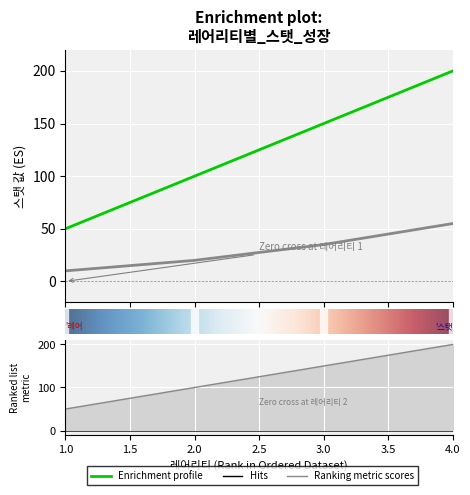

At how many categories does at least one series exceed 120?

2